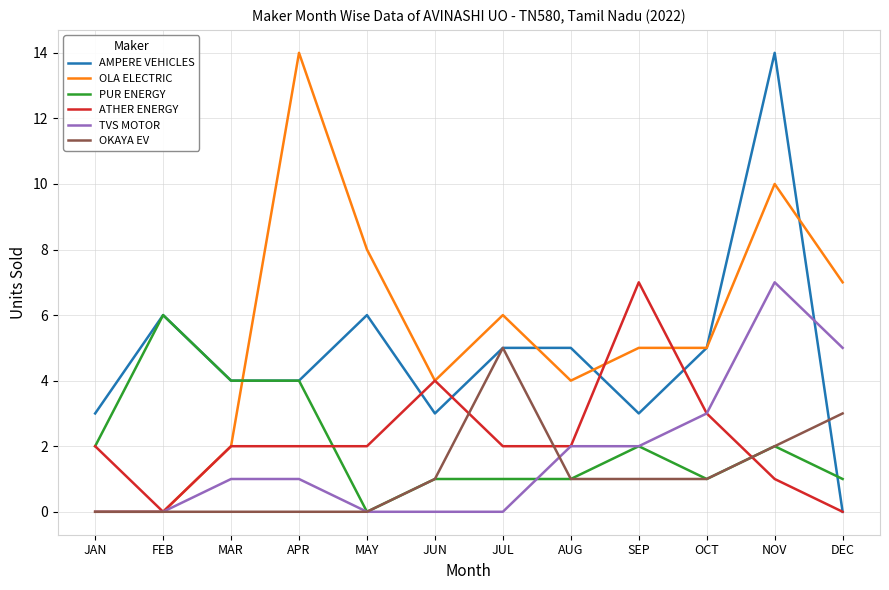

What is the spread (max minus min) of values at OCT?

4